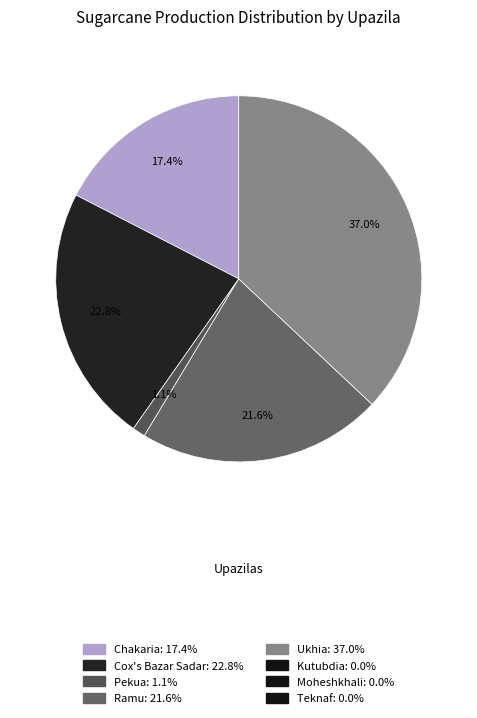

Is there any slice that represents more than half of the pie?

No